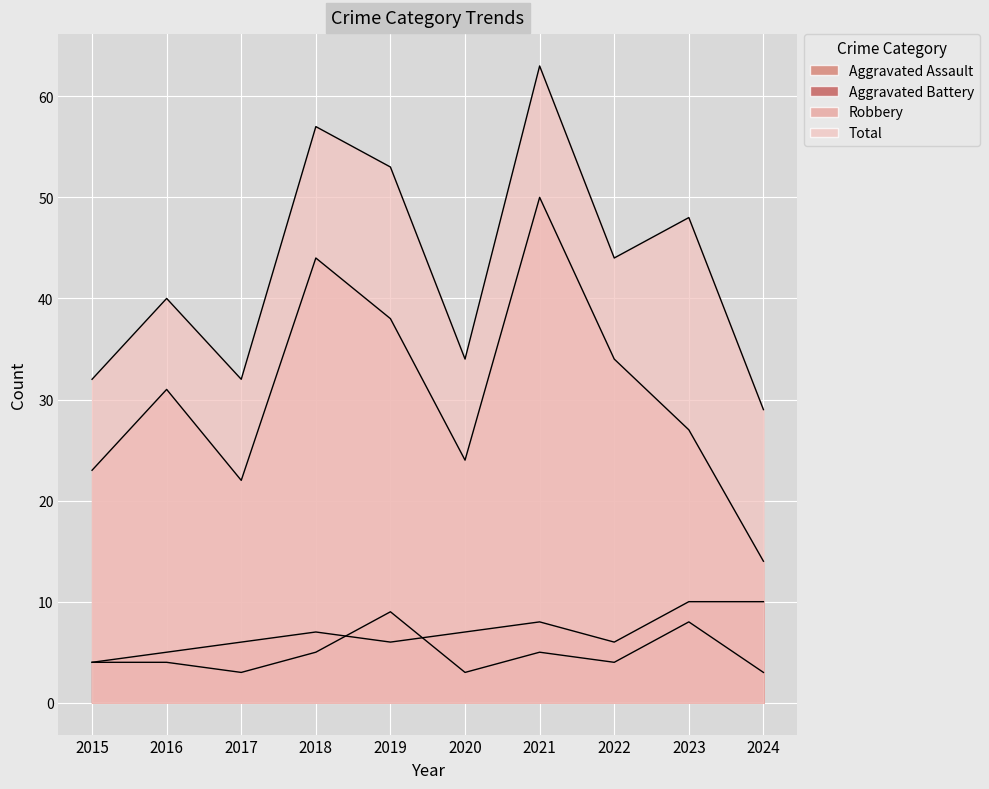

What are all the series names shown in the legend?

Aggravated Assault, Aggravated Battery, Robbery, Total